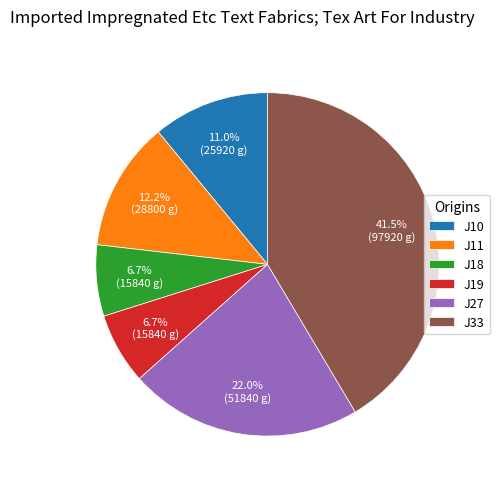

What is the ratio of the value at J19 to the value at J27?

0.3